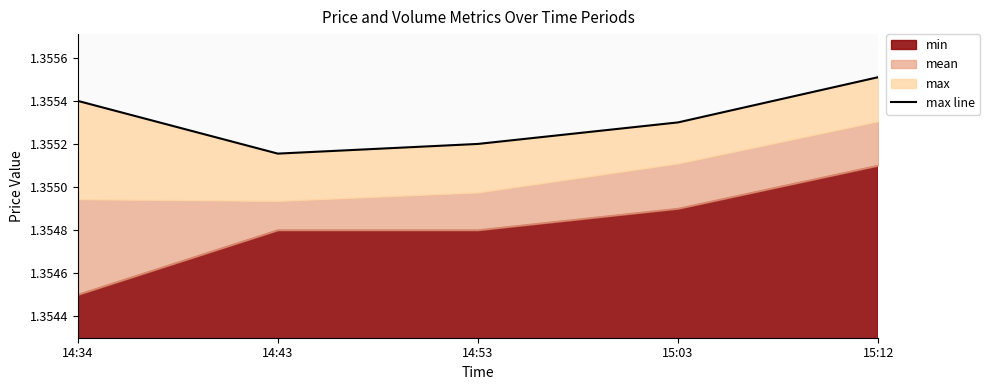

Rank the categories by value from lowest to highest.

14:43, 14:53, 15:03, 14:34, 15:12